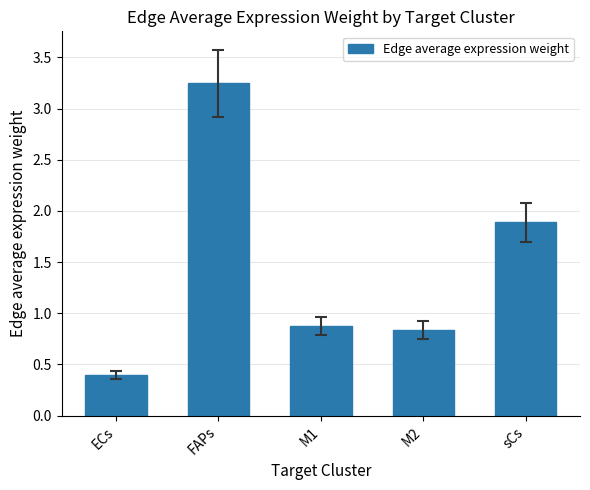

Rank the categories by value from highest to lowest.

FAPs, sCs, M1, M2, ECs